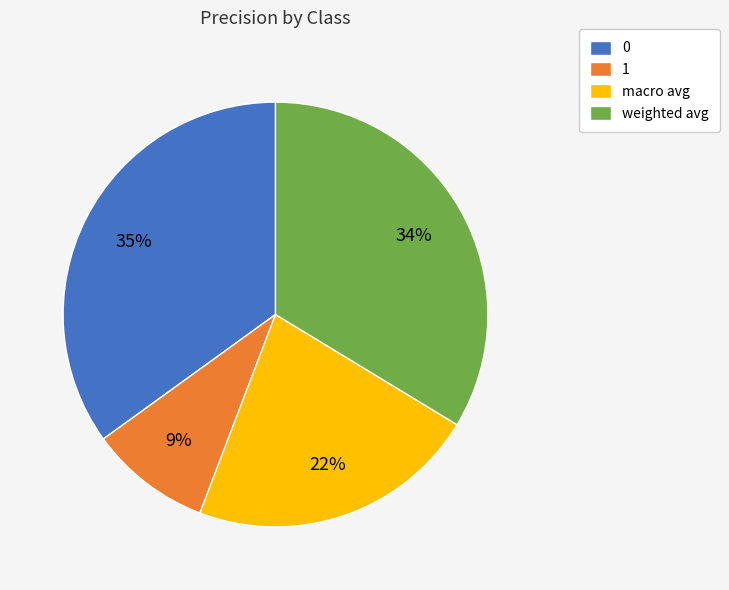

Does any single category account for the majority?

No